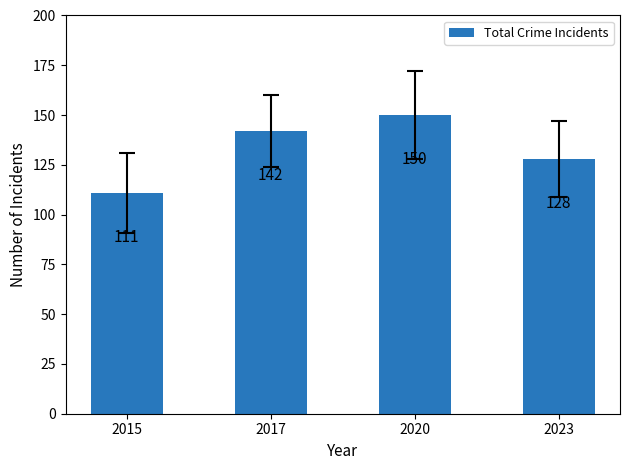

What is the smallest value displayed?

111